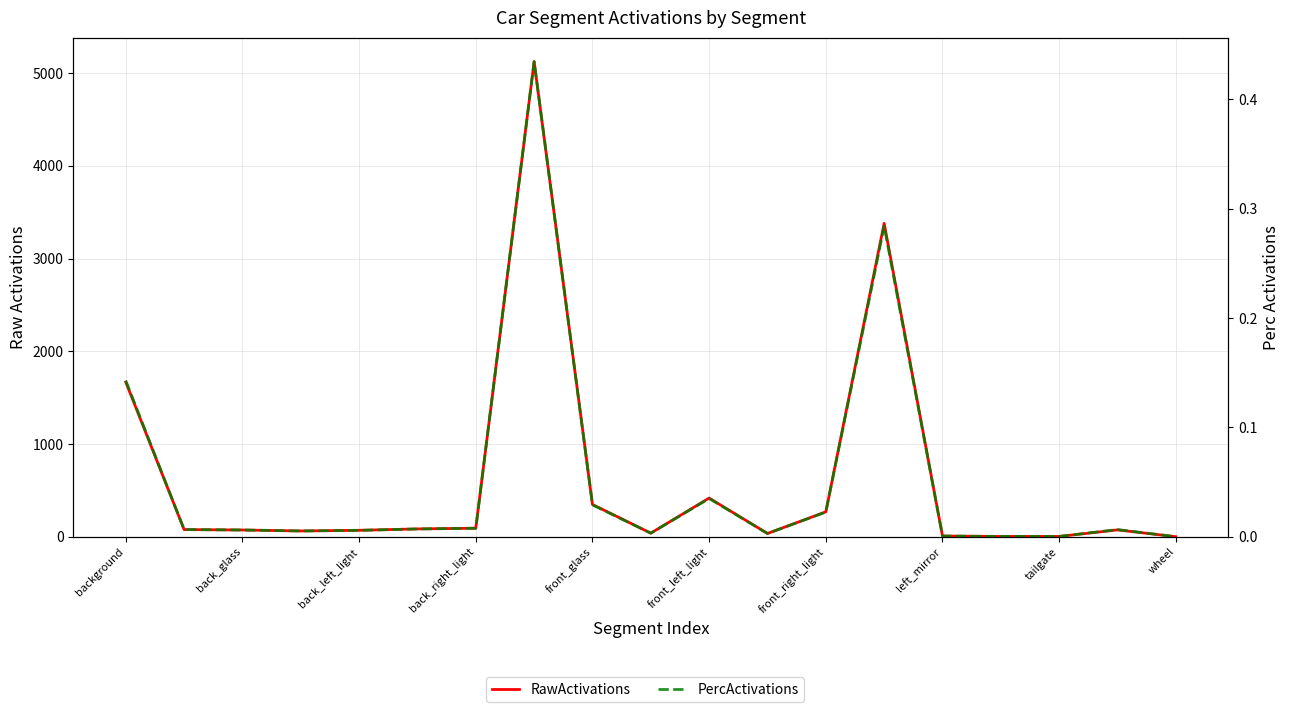

True or false: PercActivations and RawActivations intersect in this chart.

False